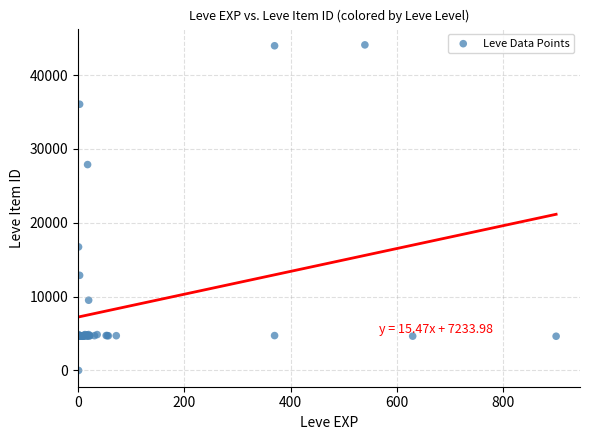

What Y value in the scatter plot is closest to 22050?

16734